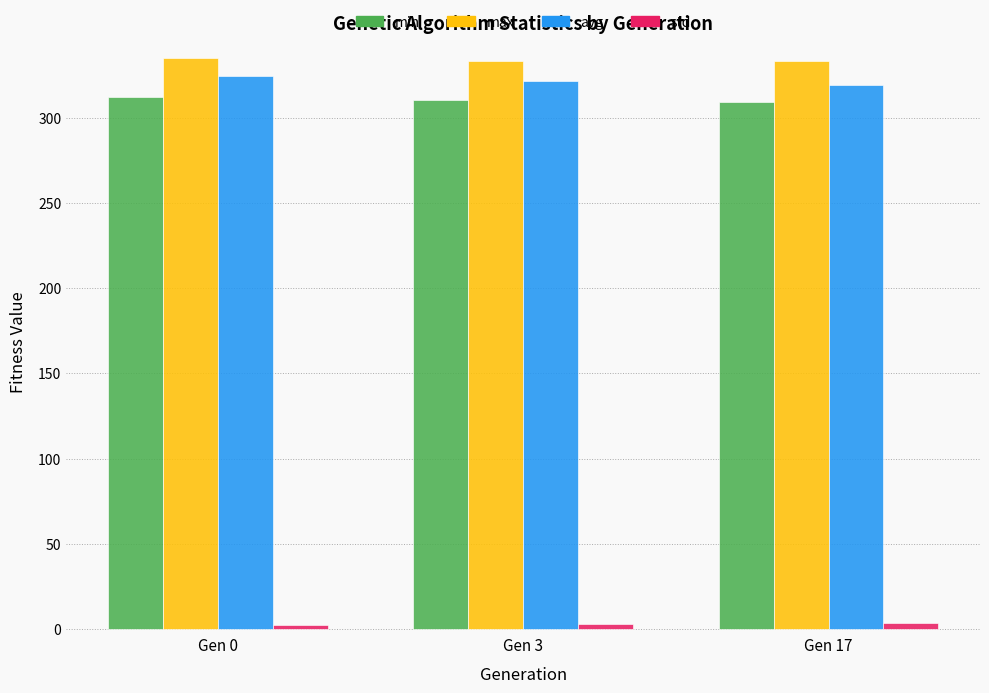

Which series has the largest total across all categories?

max